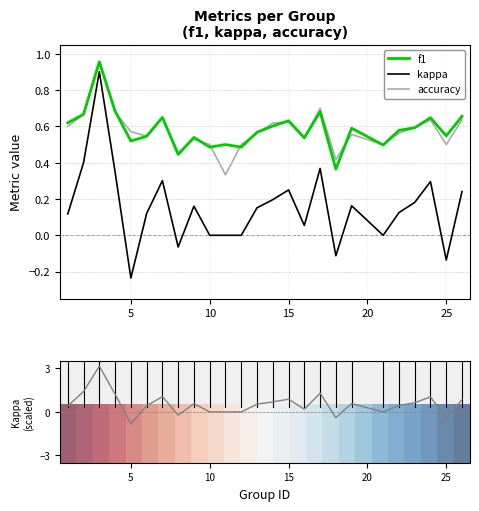

True or false: kappa and f1 intersect in this chart.

False